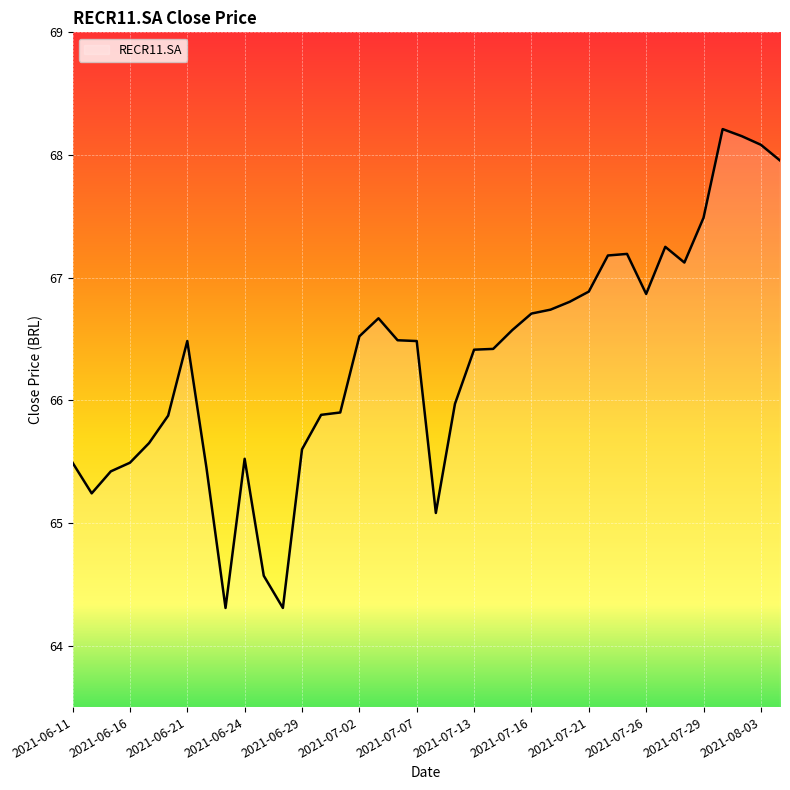

What is the difference between the maximum and minimum values?

3.9